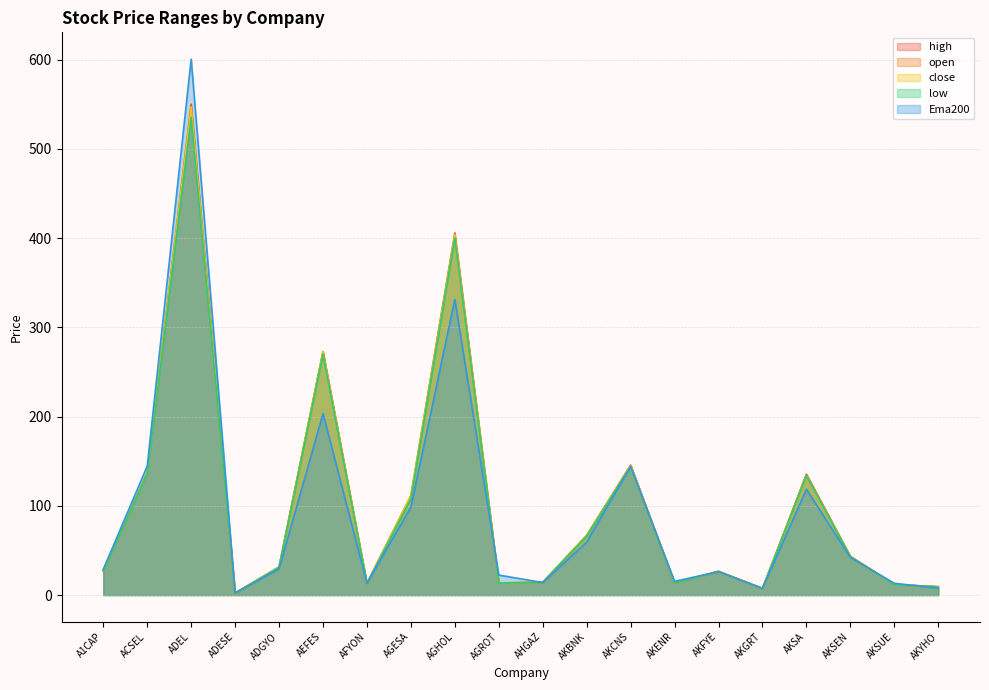

What position from the right is AKYHO?

1